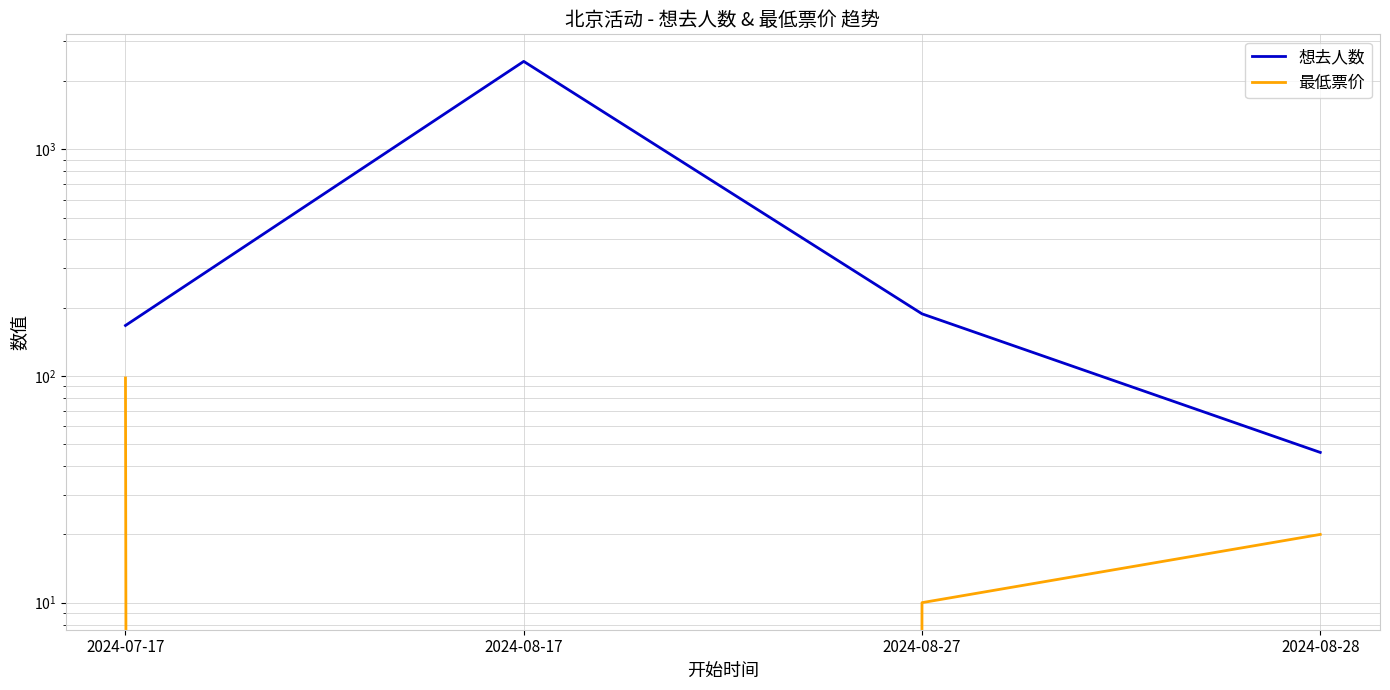

Which category has the highest value across all series?

2024-08-17